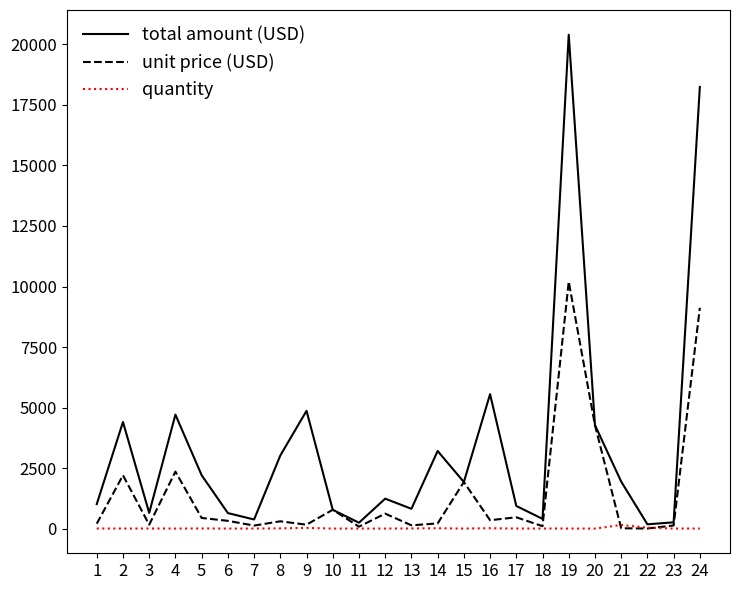

Rank the series by their maximum value, from lowest to highest.

quantity, unit price (USD), total amount (USD)